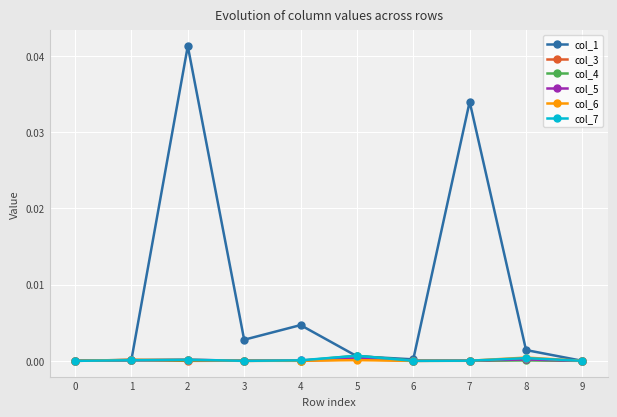

The col_4 series shows 0.0 at 1. True or false?

True